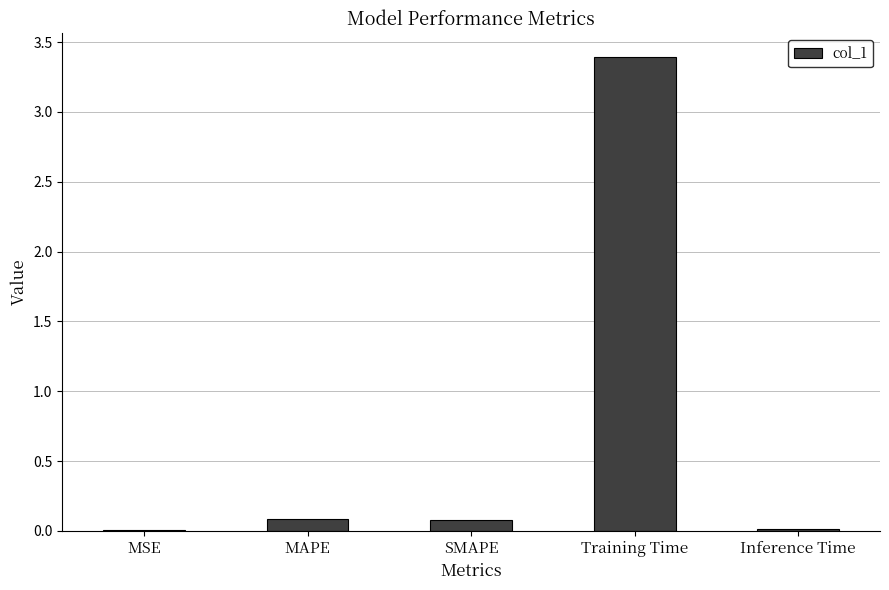

What is the sum of all values?

3.6